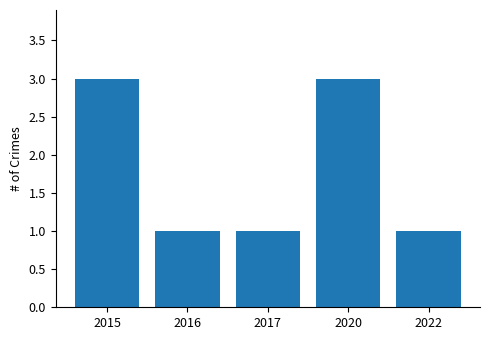

What is the difference between the maximum and minimum values?

2